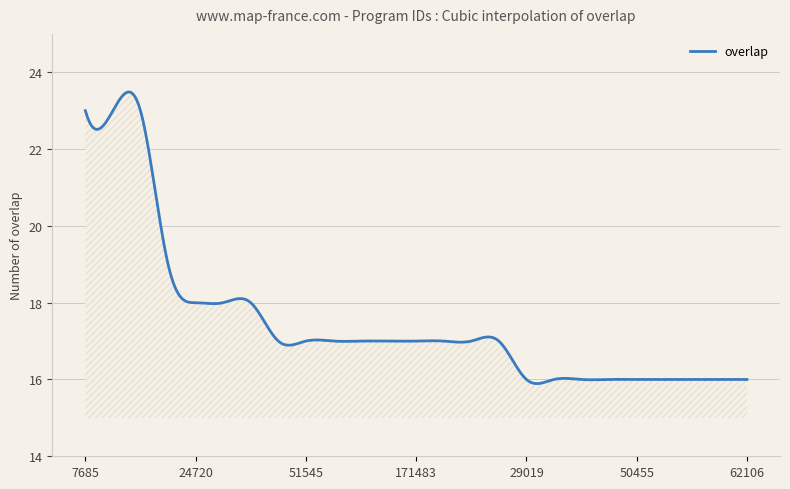

What is the greatest value displayed?

23.5